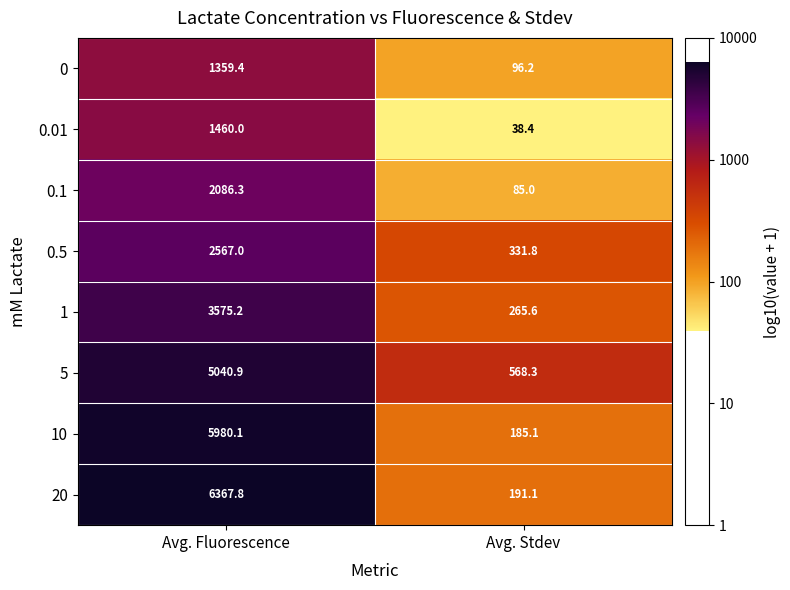

The value of 1 at Avg. Stdev is 265.6. True or false?

True